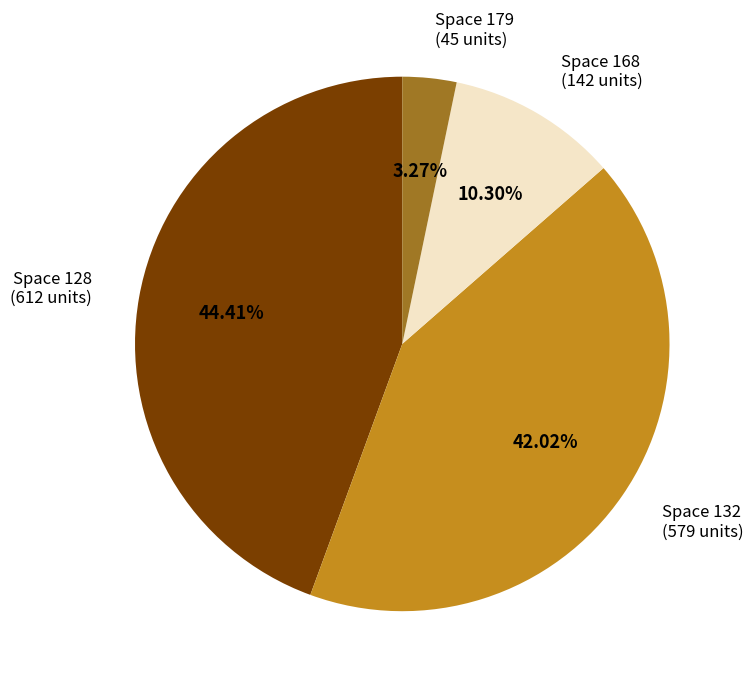

How many segments does this pie chart have?

4